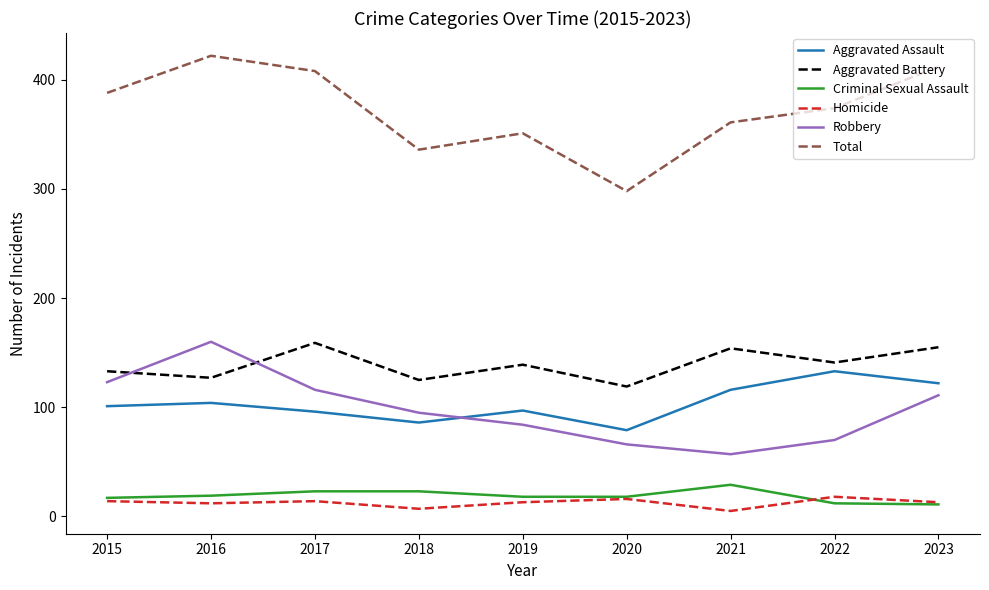

How many categories are shown in the chart?

9